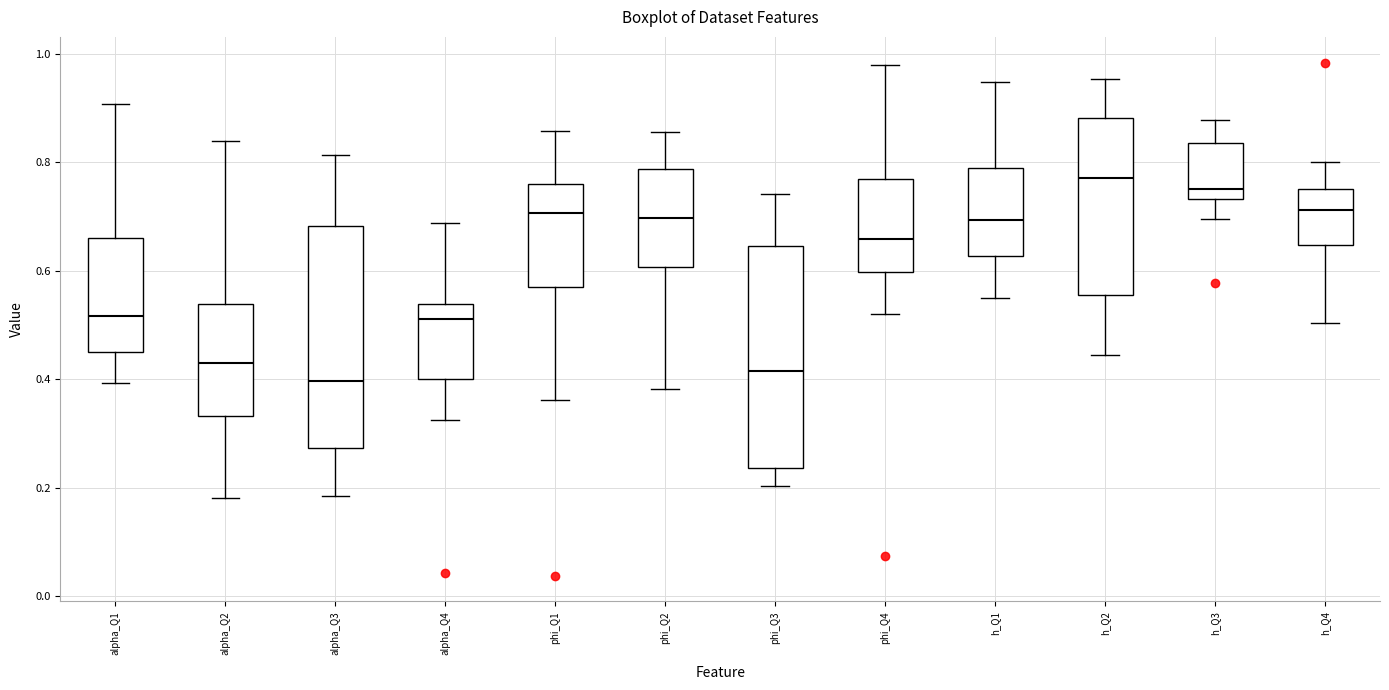

Reading left to right, read every box against the y-axis: the position of its median line, the range the box covers, and the ends of its whiskers. The values are not printed on the chart, so give them approximately, as read against the axis.

alpha_Q1: median 0.52, box 0.46 to 0.66, whiskers 0.40 to 0.90
alpha_Q2: median 0.42, box 0.34 to 0.54, whiskers 0.18 to 0.84
alpha_Q3: median 0.40, box 0.28 to 0.68, whiskers 0.18 to 0.82
alpha_Q4: median 0.52, box 0.40 to 0.54, whiskers 0.32 to 0.68
phi_Q1: median 0.70, box 0.56 to 0.76, whiskers 0.36 to 0.86
phi_Q2: median 0.70, box 0.60 to 0.78, whiskers 0.38 to 0.86
phi_Q3: median 0.42, box 0.24 to 0.64, whiskers 0.20 to 0.74
phi_Q4: median 0.66, box 0.60 to 0.76, whiskers 0.52 to 0.98
h_Q1: median 0.70, box 0.62 to 0.80, whiskers 0.56 to 0.94
h_Q2: median 0.78, box 0.56 to 0.88, whiskers 0.44 to 0.96
h_Q3: median 0.76, box 0.74 to 0.84, whiskers 0.70 to 0.88
h_Q4: median 0.72, box 0.64 to 0.76, whiskers 0.50 to 0.80